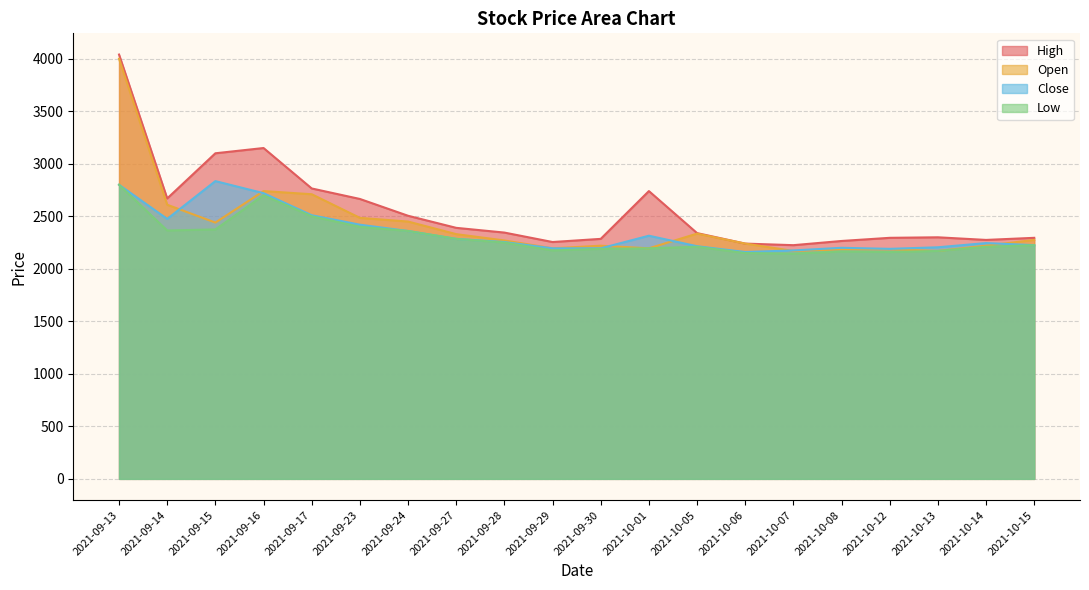

What is the difference between the highest and lowest values at 2021-09-14?

305